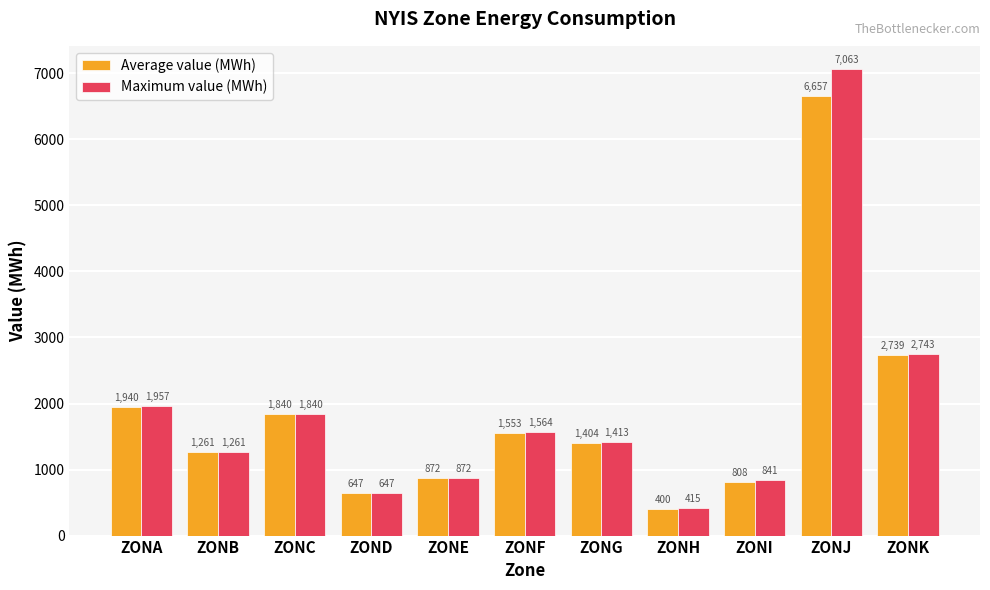

Reading left to right, extract all data points from this chart.

Average value (MWh): ZONA=1940	ZONB=1261	ZONC=1840	ZOND=647	ZONE=872	ZONF=1553	ZONG=1404	ZONH=400	ZONI=808	ZONJ=6657	ZONK=2739
Maximum value (MWh): ZONA=1957	ZONB=1261	ZONC=1840	ZOND=647	ZONE=872	ZONF=1564	ZONG=1413	ZONH=415	ZONI=841	ZONJ=7063	ZONK=2743